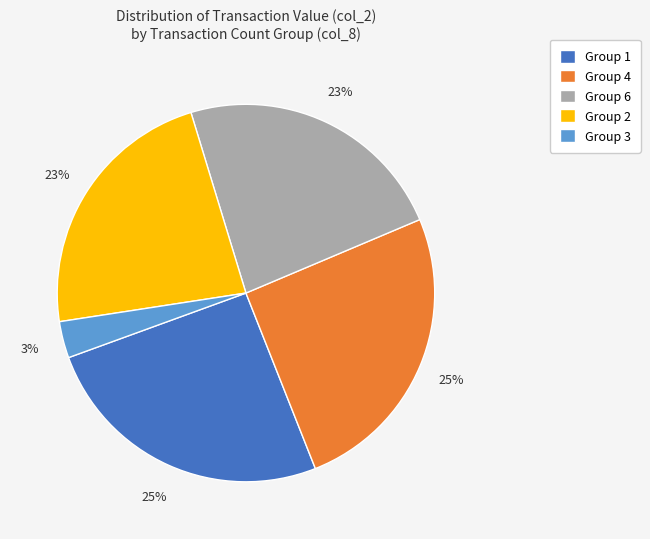

Is there a majority slice in this chart?

No